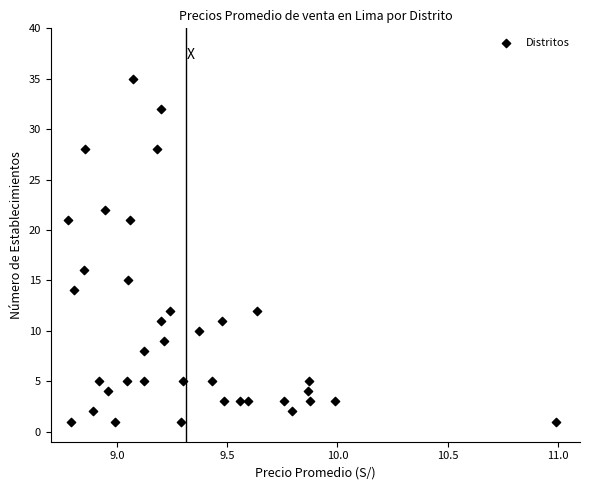

What is the range of Y values (max minus min)?

34